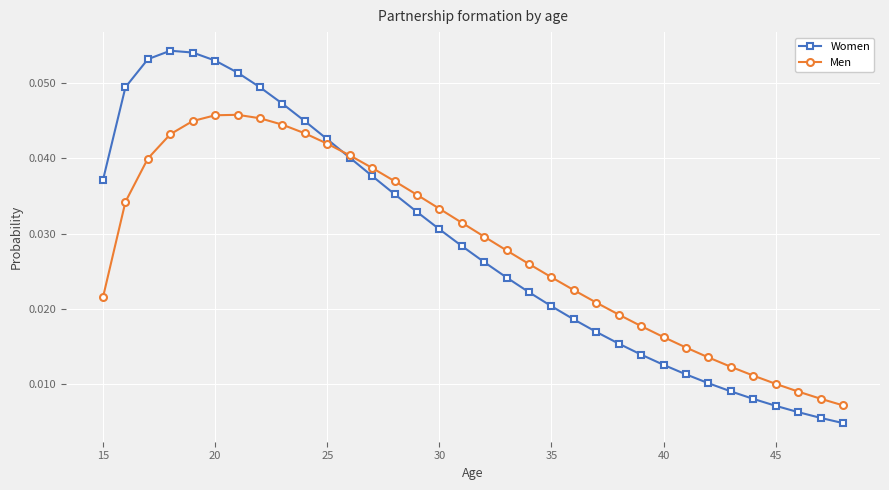

True or false: Men has more than 0 interior local peaks.

True